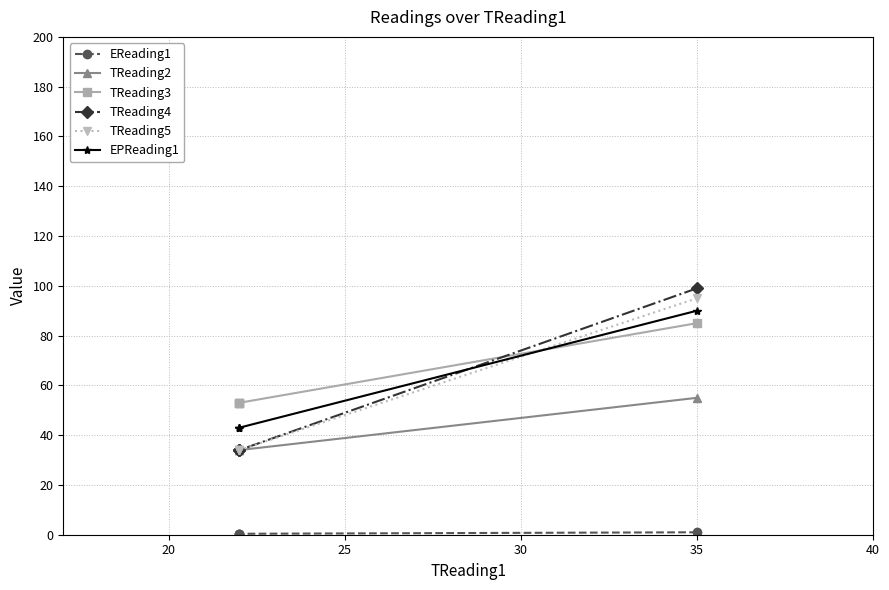

Which series has the largest total across all categories?

TReading3